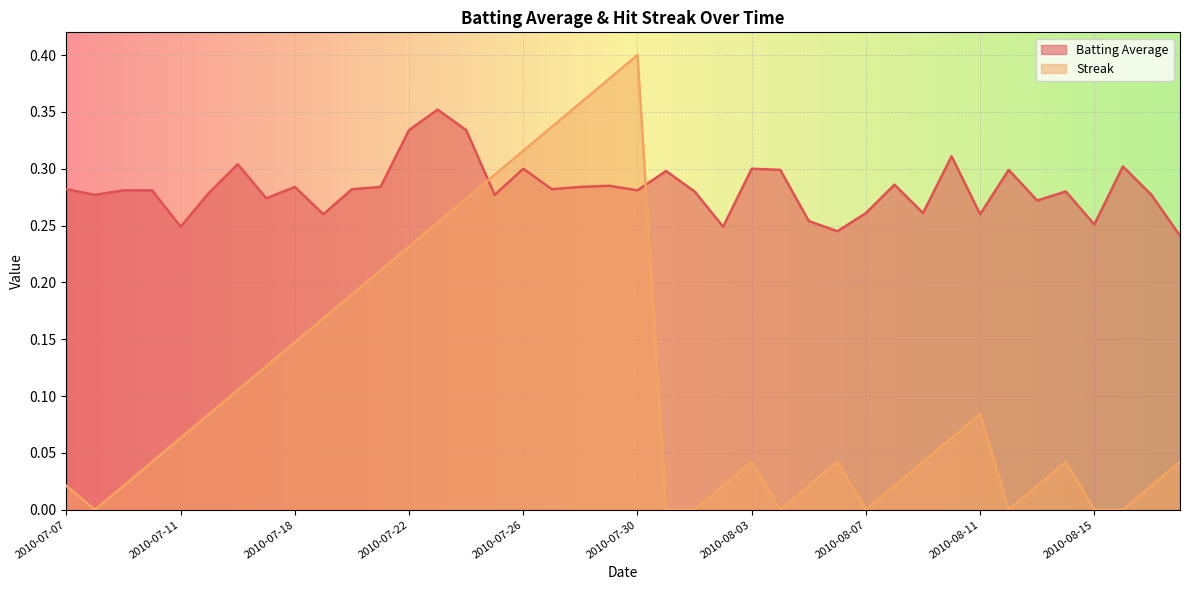

How many data points in Streak are above 0?

32